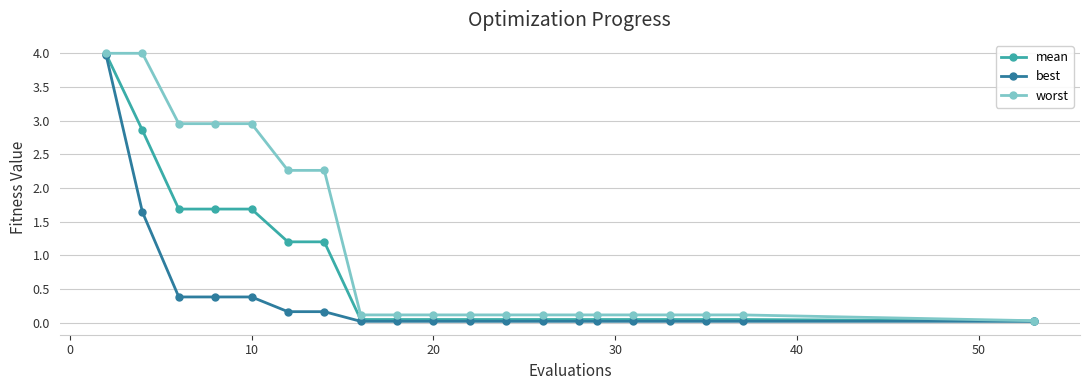

What is the greatest value displayed?

4.0